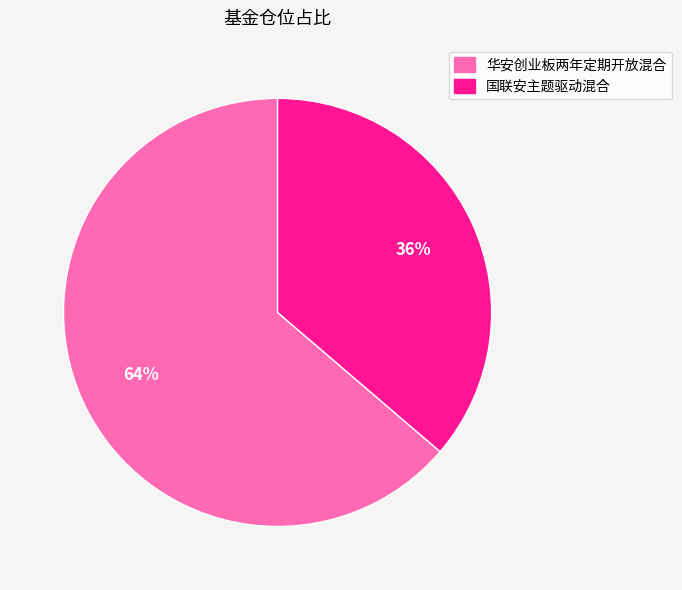

Combined, do 华安创业板两年定期开放混合 and 国联安主题驱动混合 account for over 50%?

Yes